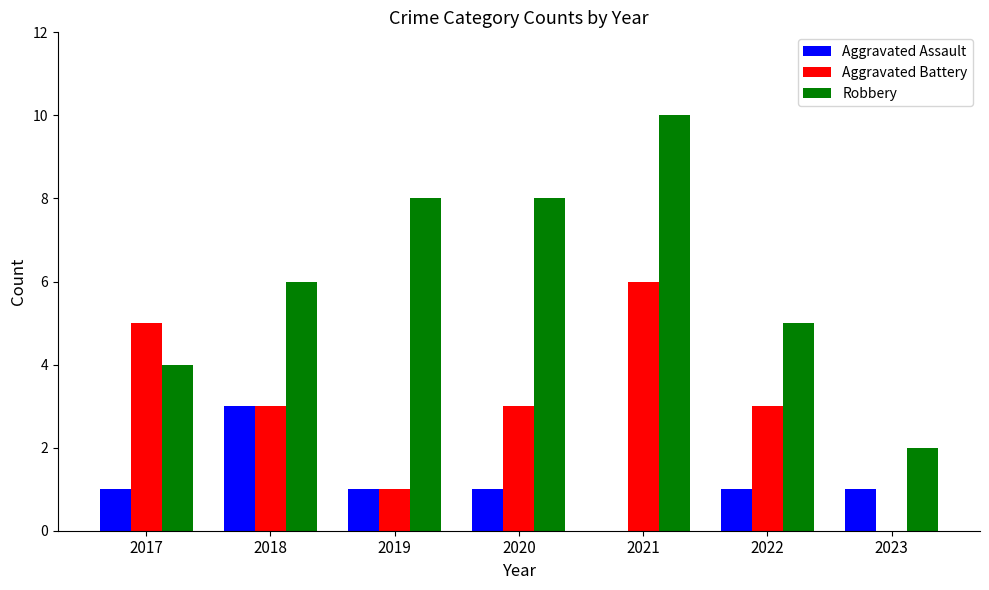

What is the sum of all Robbery values?

43